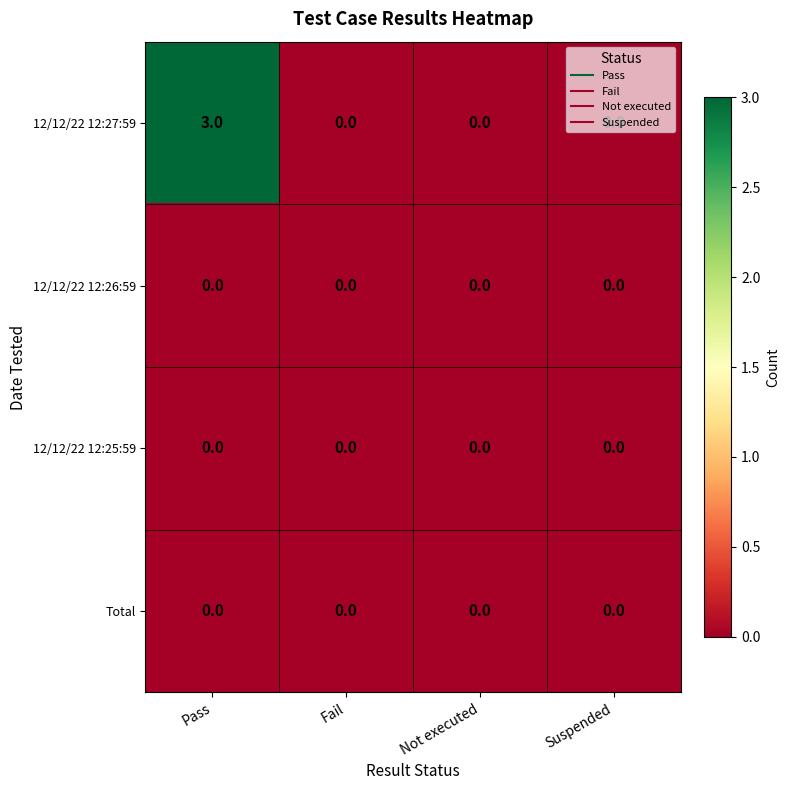

At which category is the sum across all series the highest?

Pass